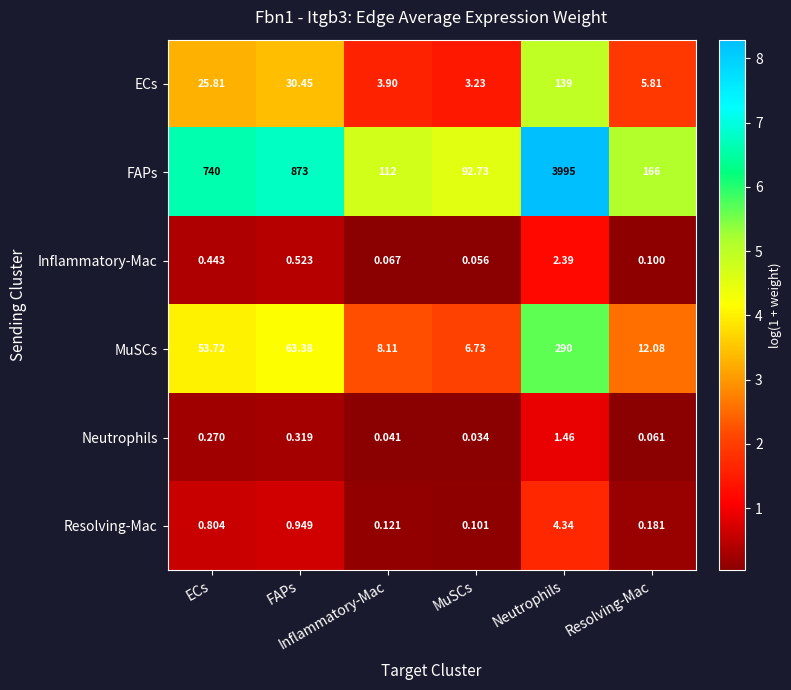

Count the number of data series in this chart.

6